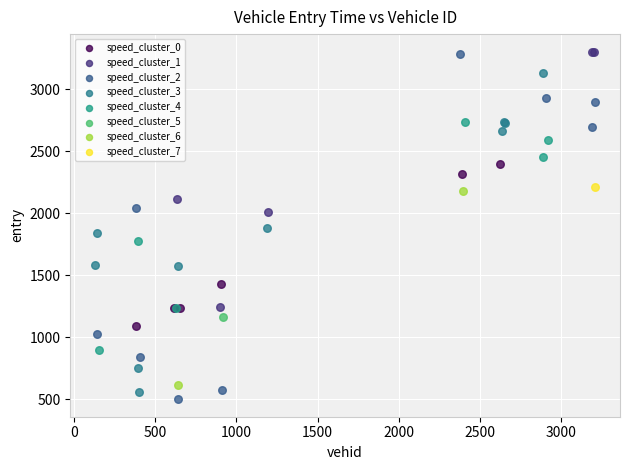

Which series reaches the minimum Y coordinate?

speed_cluster_2